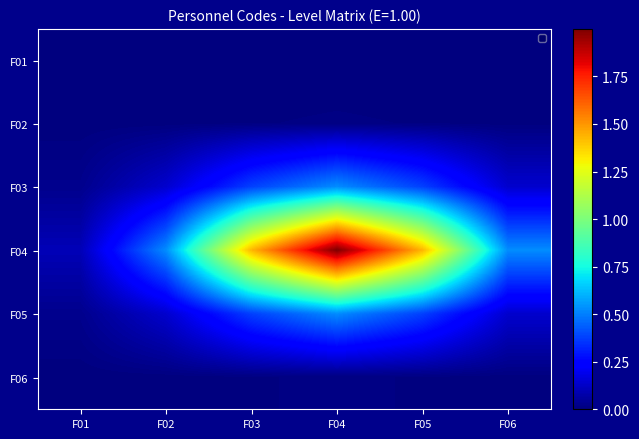

Which series has the widest spread of values?

F04